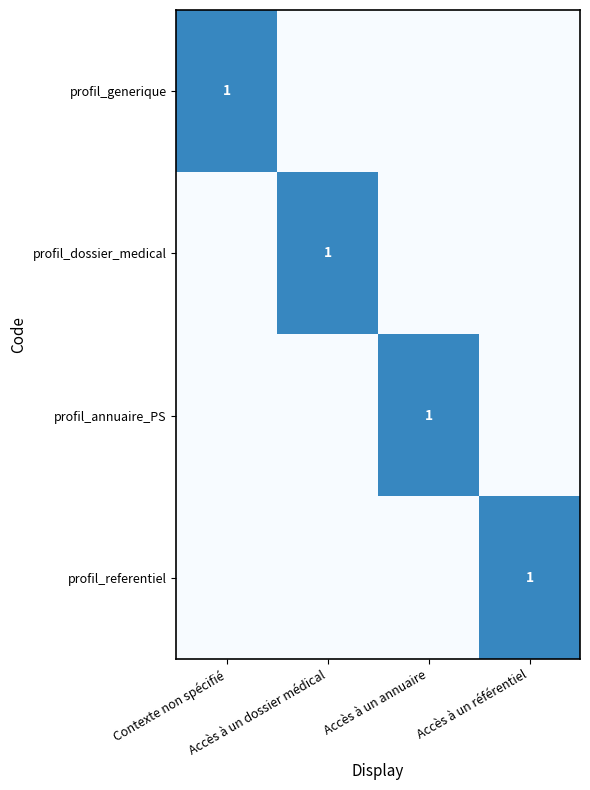

What is the sum of all profil_generique values?

1